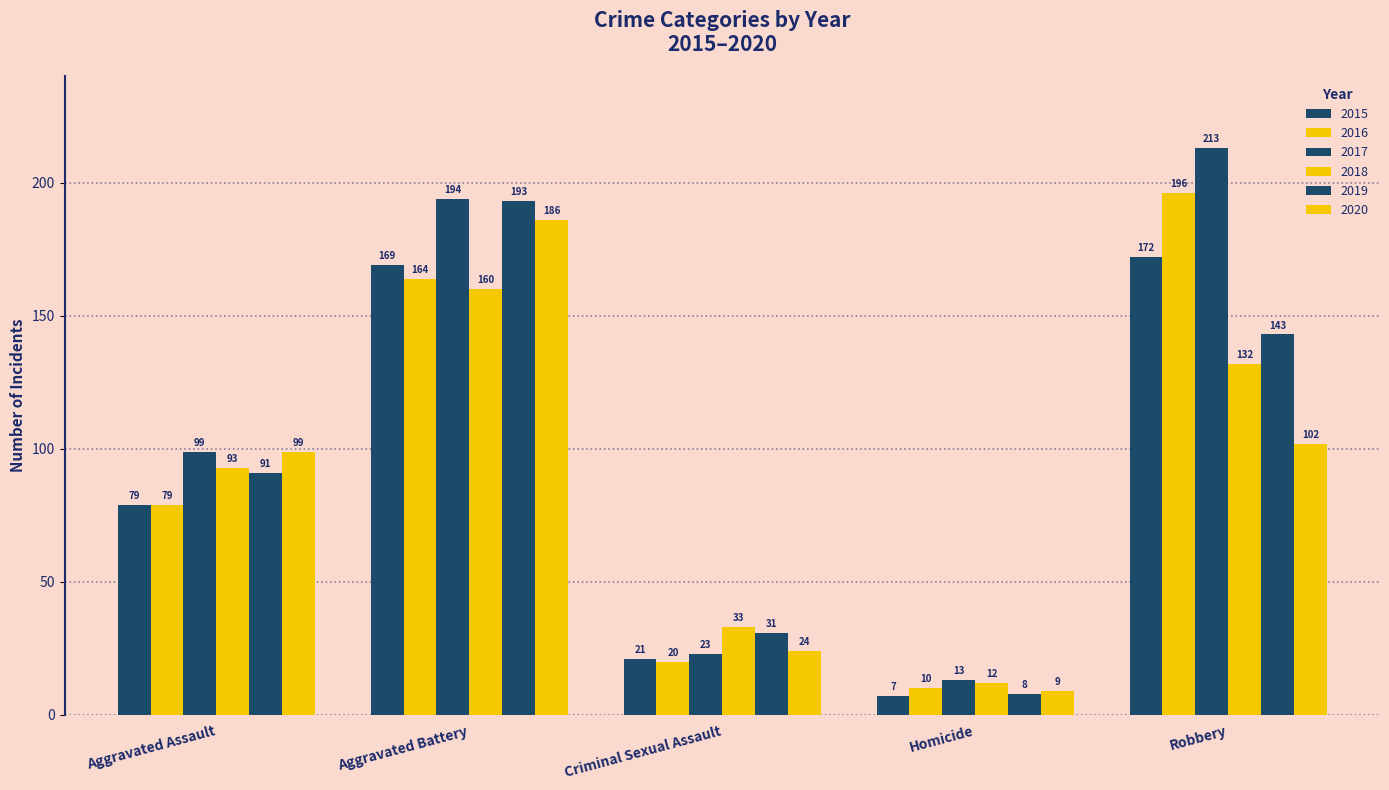

Which series has the widest spread of values?

2017